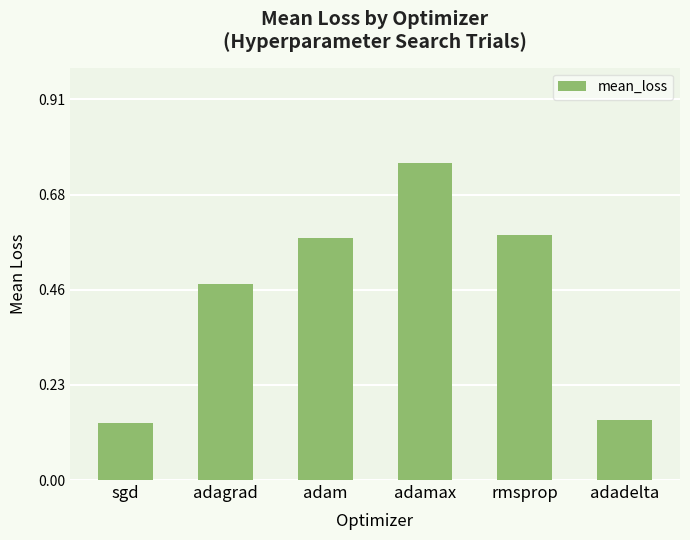

Count the values in the range 0 to 1.

6